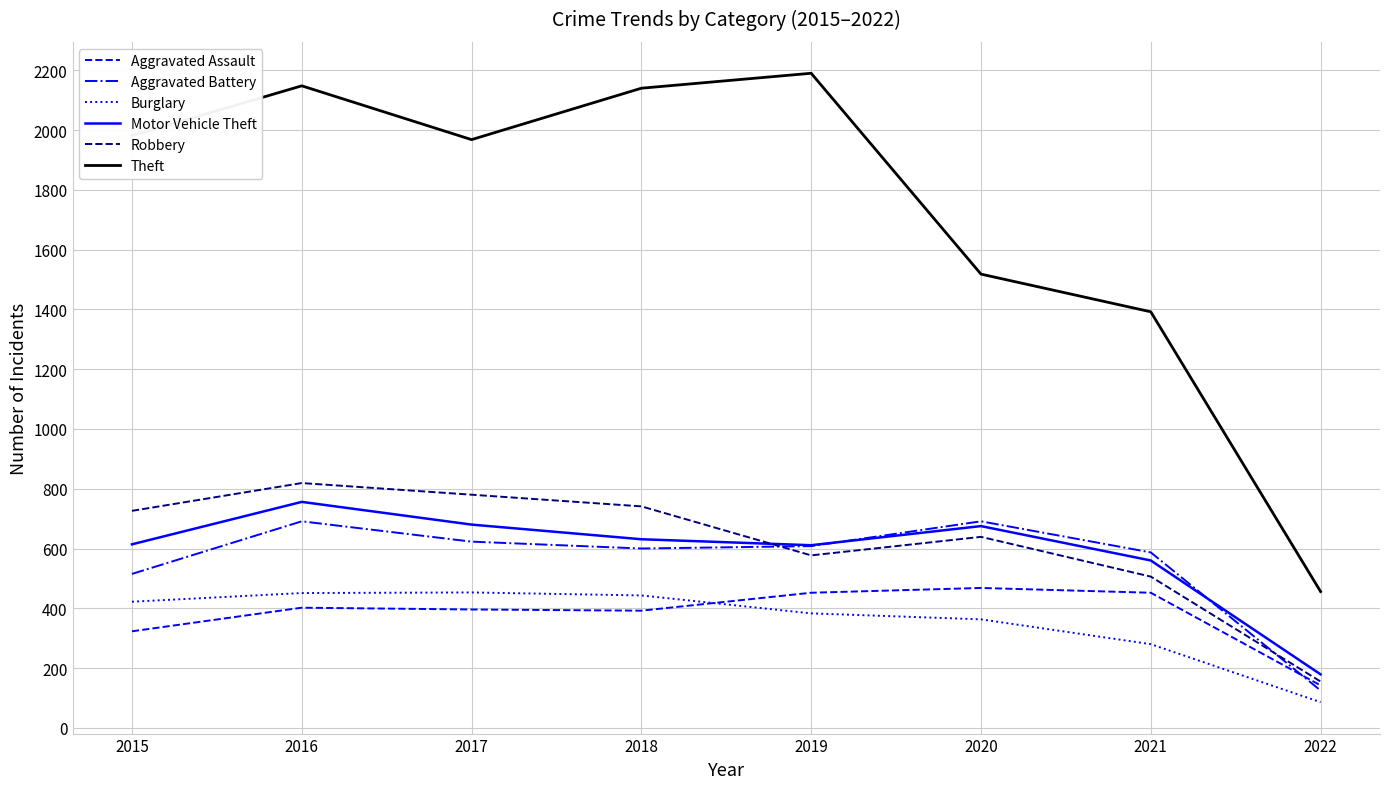

What is the difference between the highest and lowest values at 2021?

1112